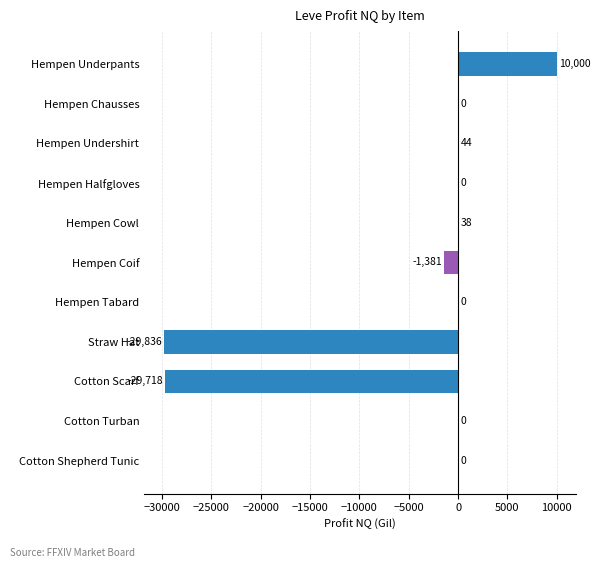

True or false: the data shows -1381.0 at Hempen Coif.

True